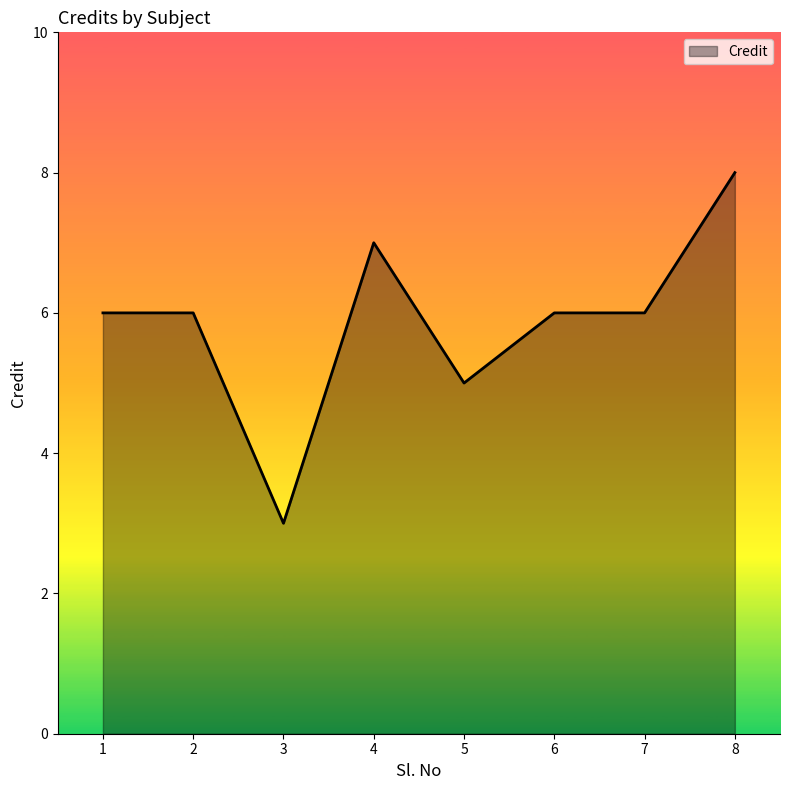

True or false: the data has more than 0 interior local peaks.

True